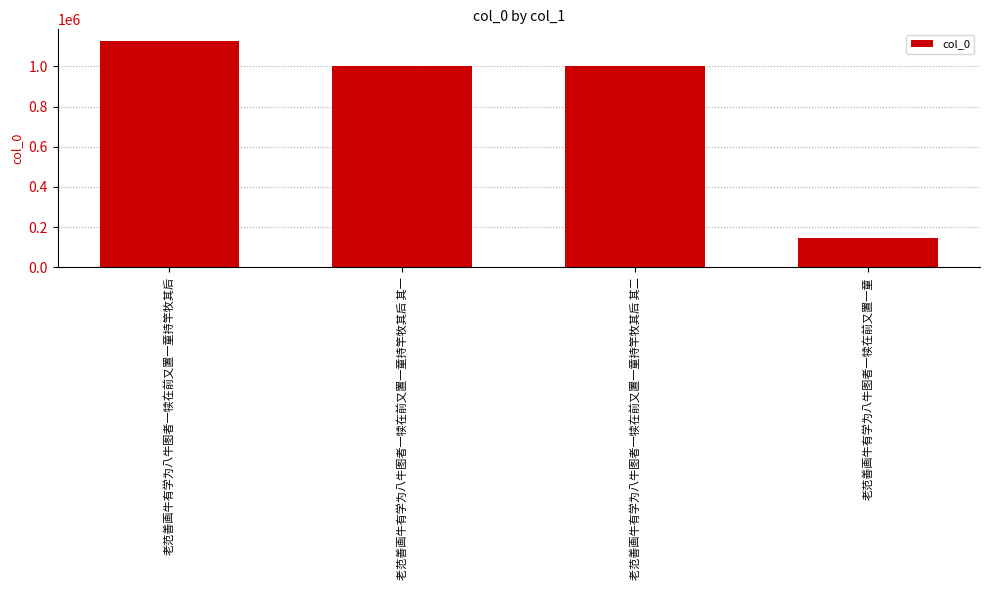

What is the average value?

819750